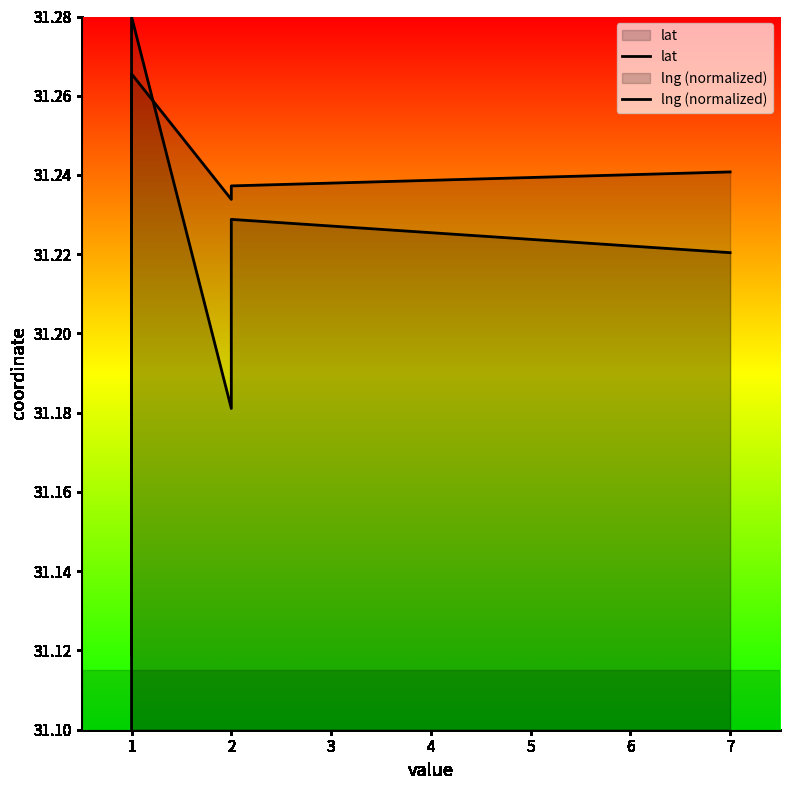

In lat, how many points are lower than both neighbors (excluding endpoints)?

1